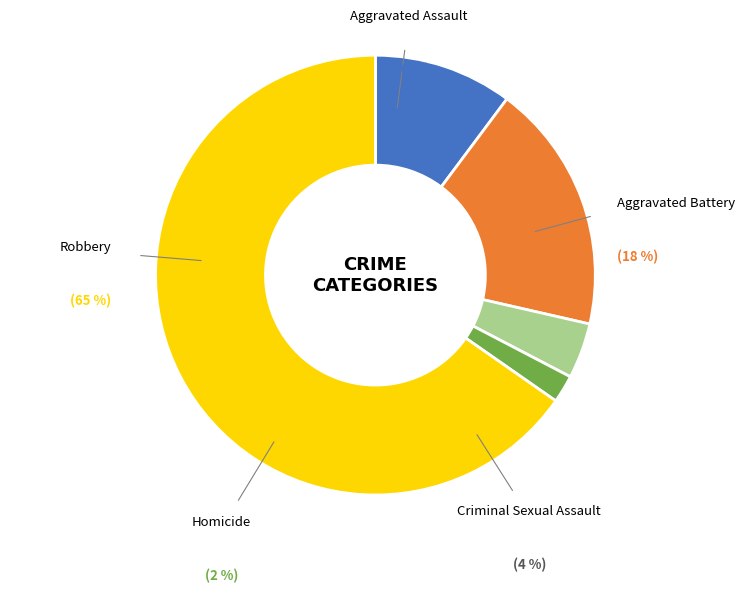

To the nearest percent, what is the average slice percentage?

20%